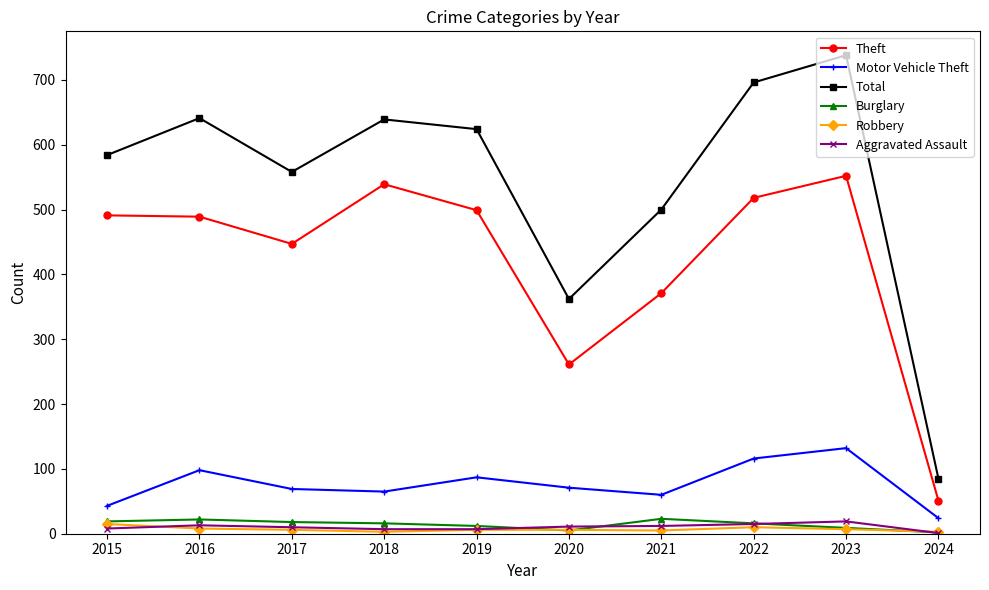

The Motor Vehicle Theft series shows 65 at 2018. True or false?

True